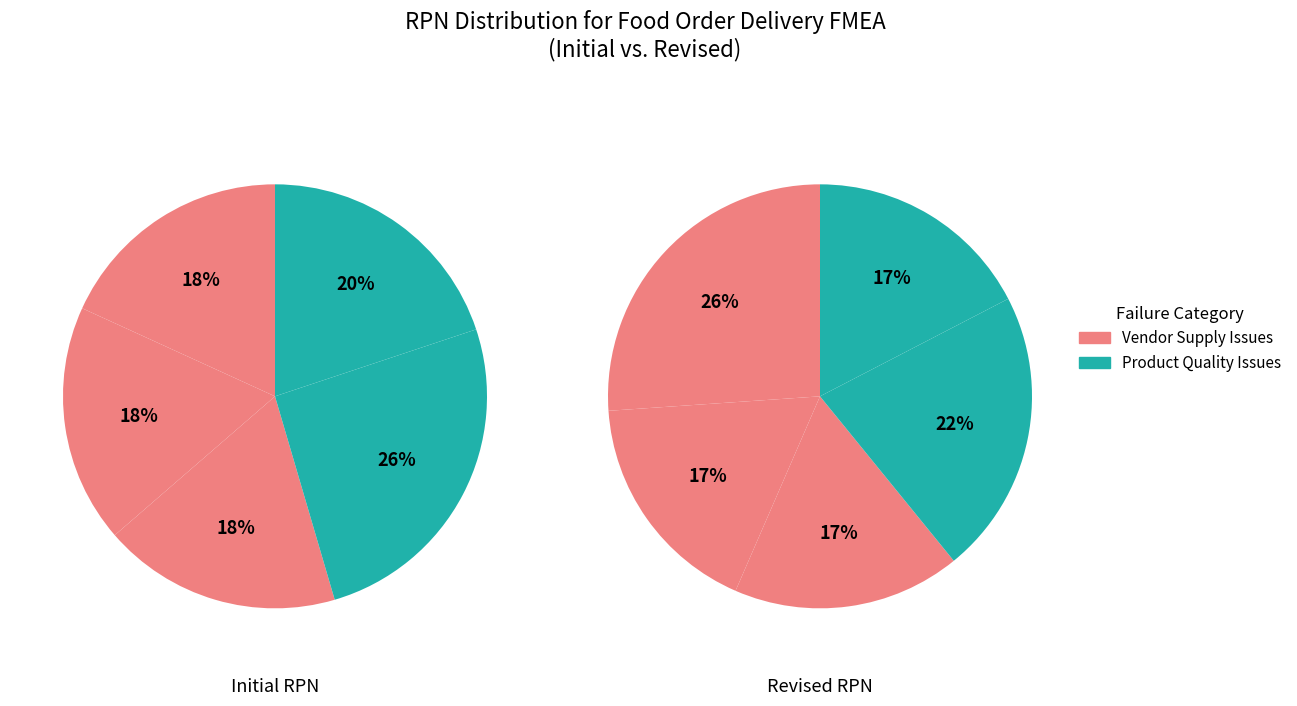

The Products differ (Cheaper sources) slice represents 12% of the pie. True or false?

False